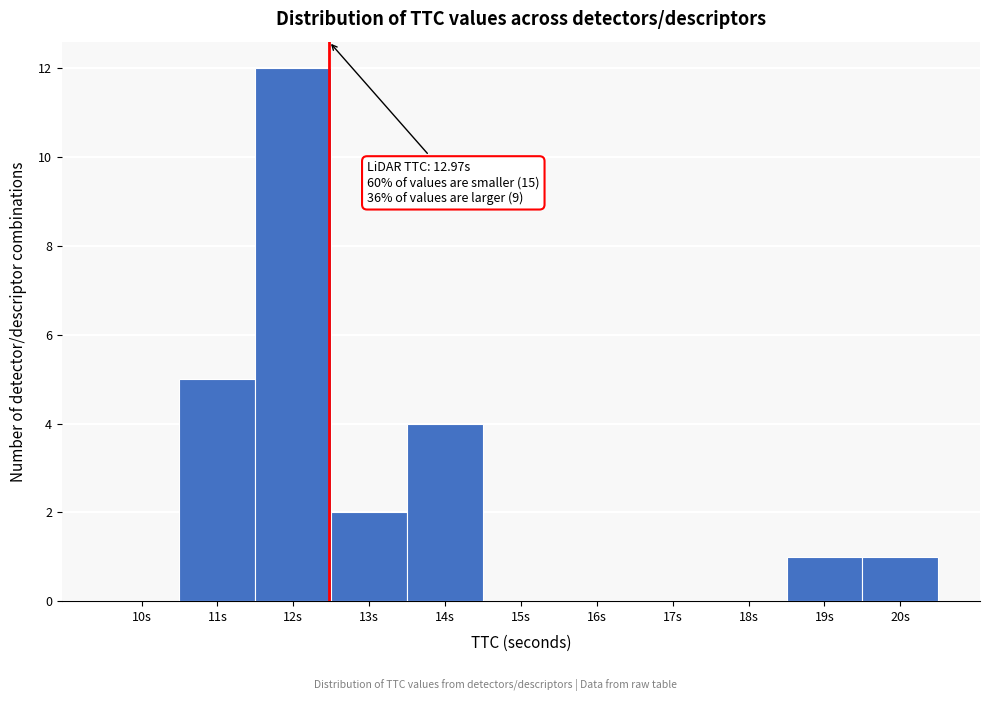

Reading left to right, transcribe all the data shown in this chart.

10s=0	11s=5	12s=12	13s=2	14s=4	15s=0	16s=0	17s=0	18s=0	19s=1	20s=1